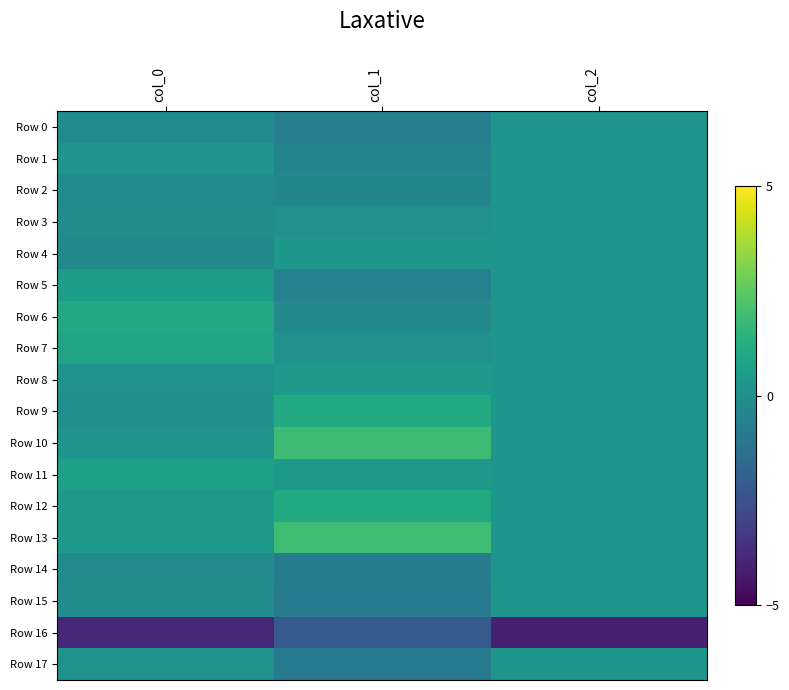

Which series has the largest total across all categories?

Row 13